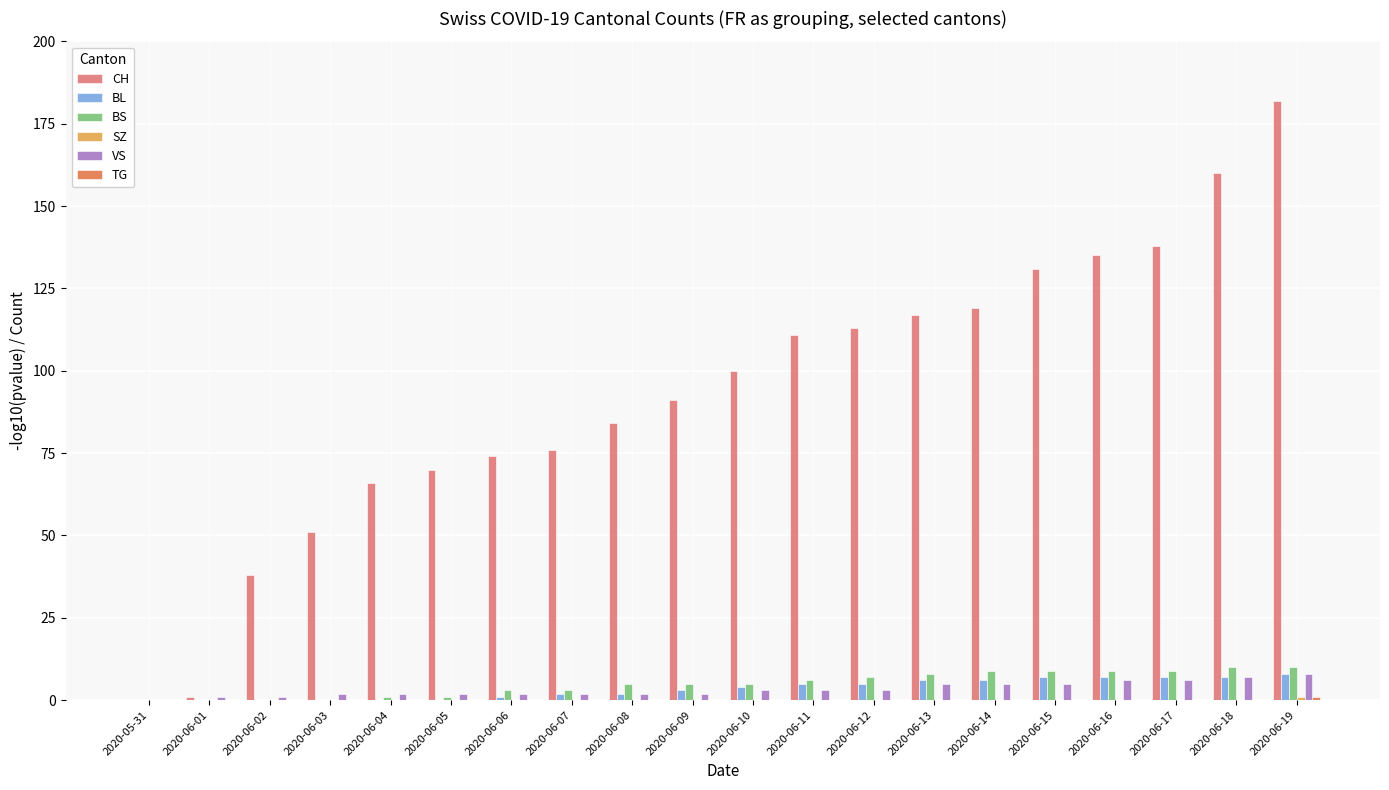

How many groups of bars are there?

20